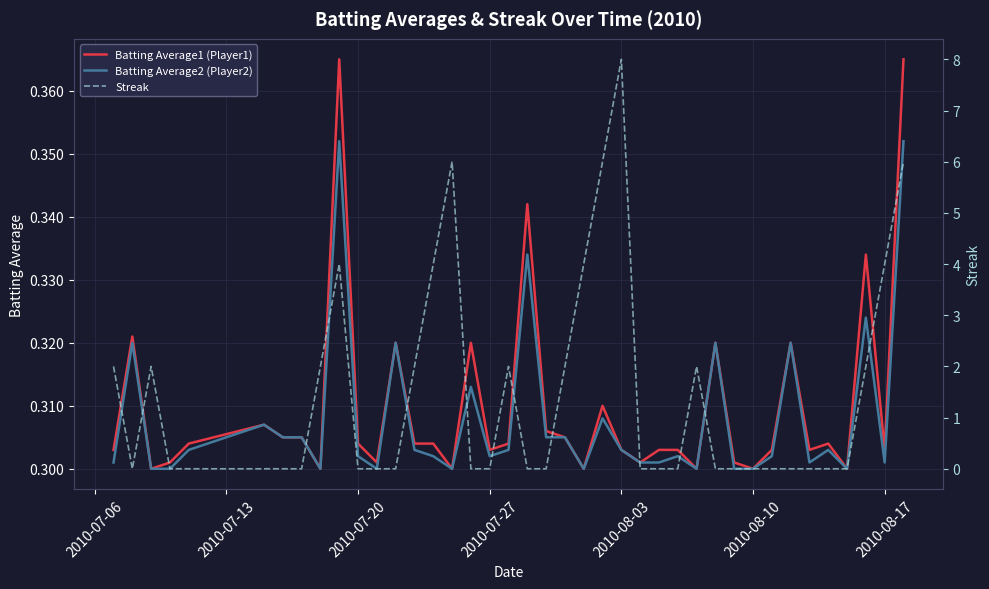

Is it true that Batting Average1 (Player1) equals 0.4 at 2010-08-03?

False